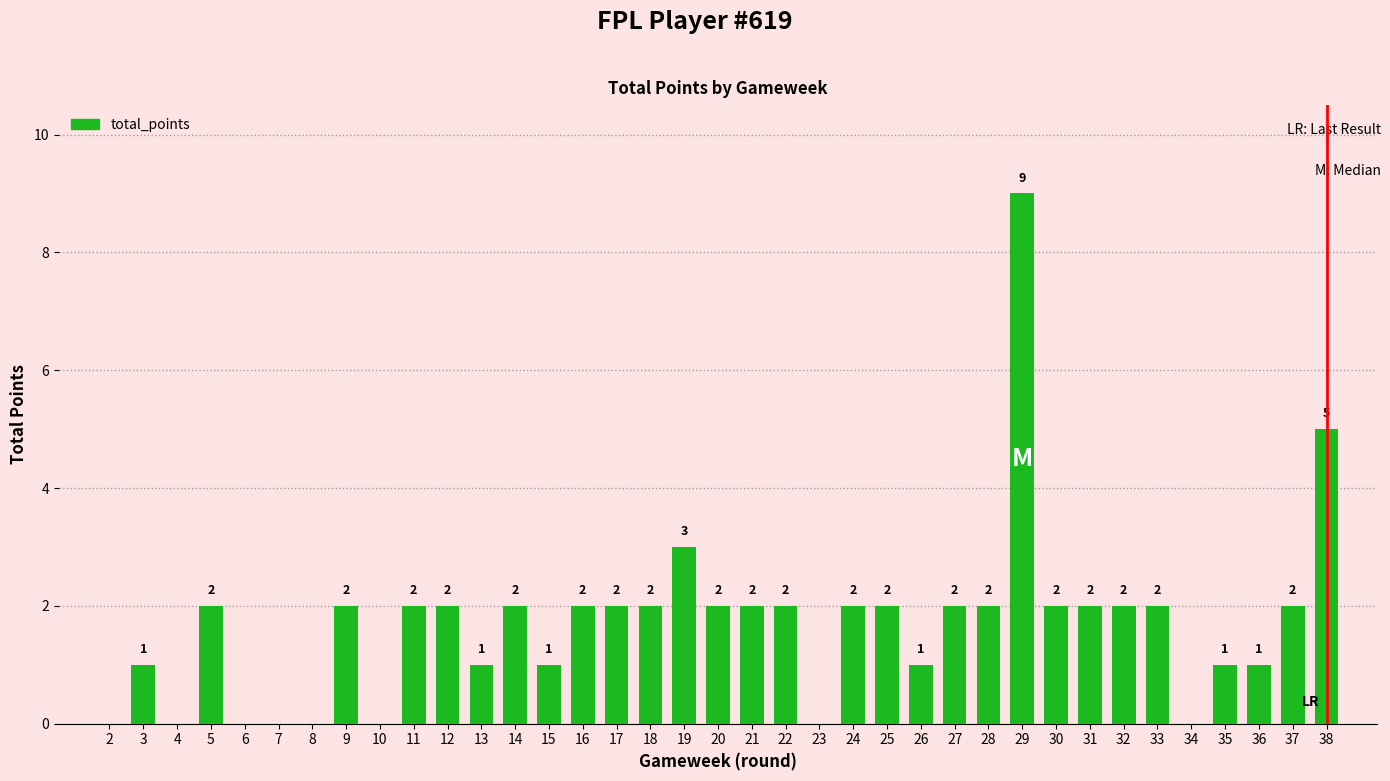

How many positive values are there?

29